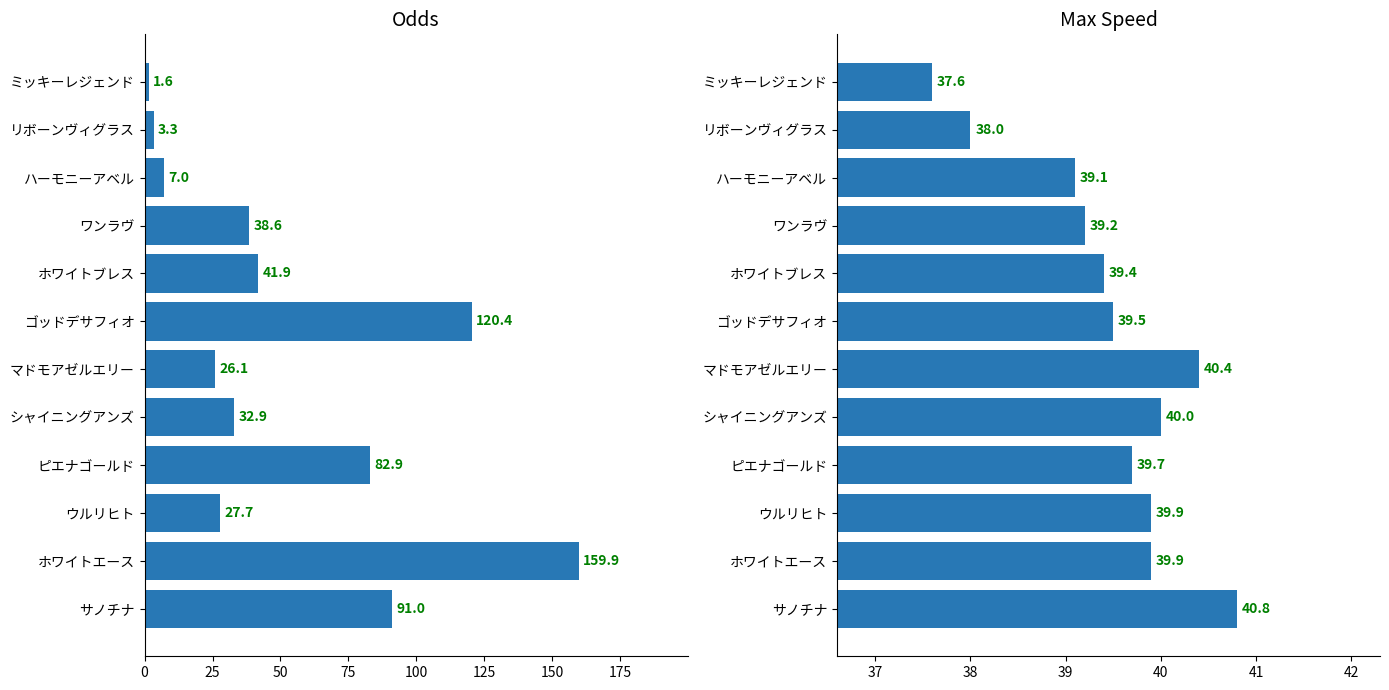

Which series changed the most between ホワイトブレス and ウルリヒト?

odds